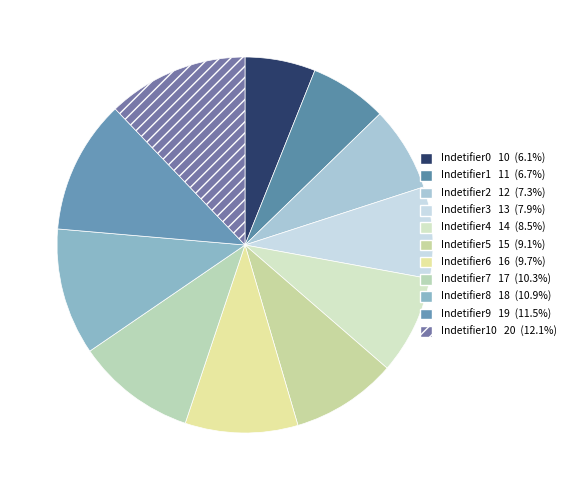

Does any single category account for the majority?

No